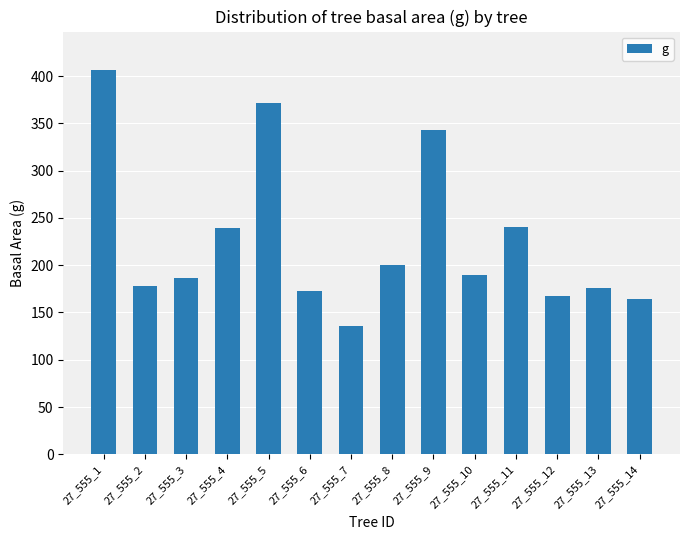

The value at 27_555_9 is 343.1. True or false?

True